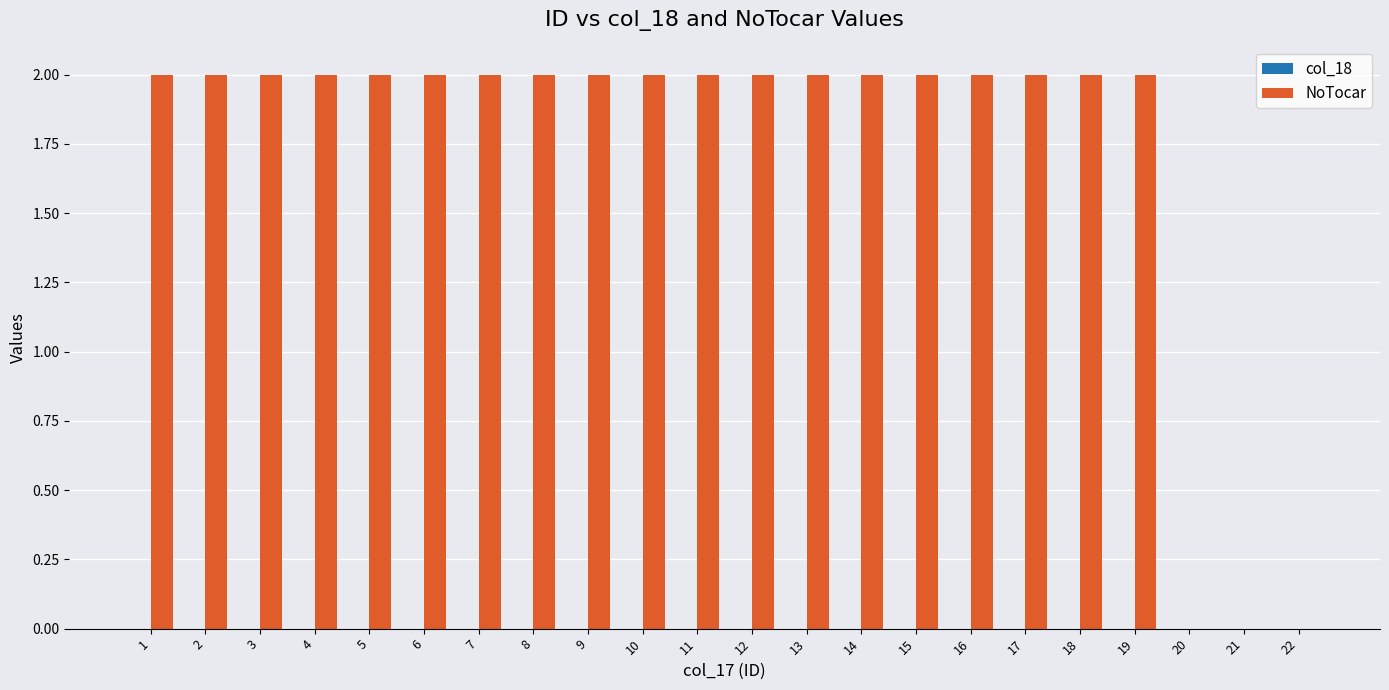

Is it true that the value at 15 is 2?

True